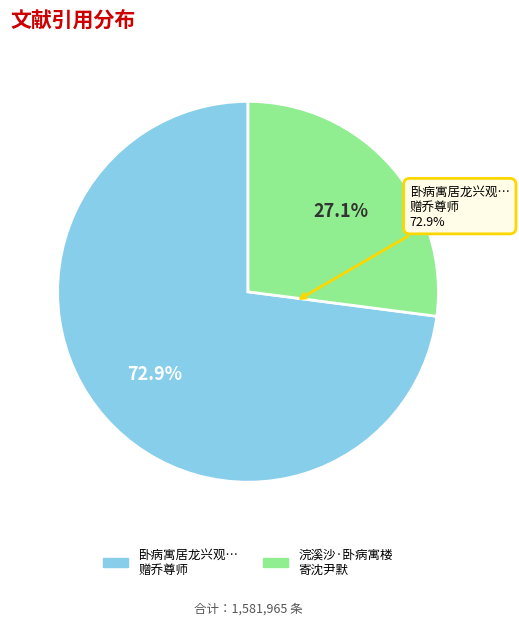

To the nearest percent, what is the combined percentage of 卧病寓居龙兴观枉冯十七著作书知罢摄洛阳赴缑氏因题十四韵寄冯生并赠乔尊师 and 浣溪沙·卧病寓楼，寄呈沈尹默丈虹口?

100%